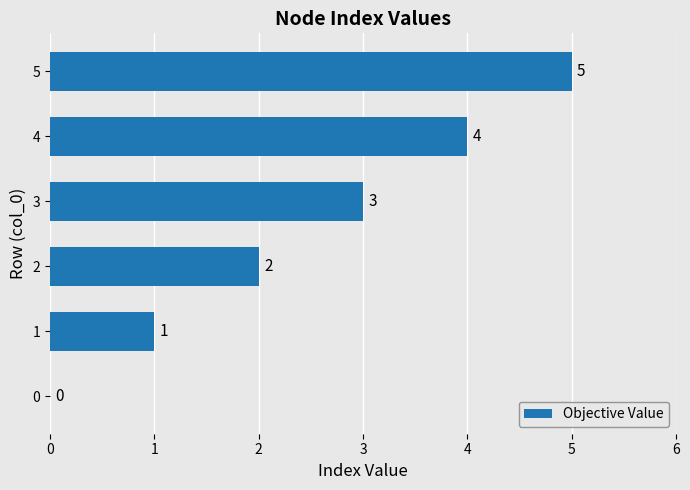

Which category has the highest value across all series?

5